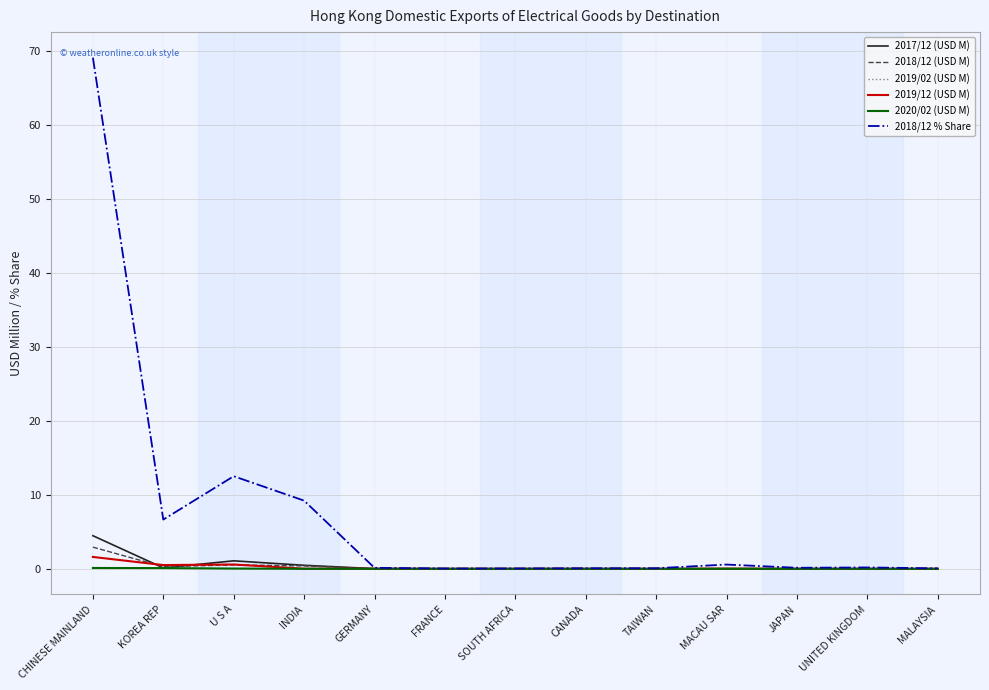

Which series has the widest spread of values?

2018/12 % Share